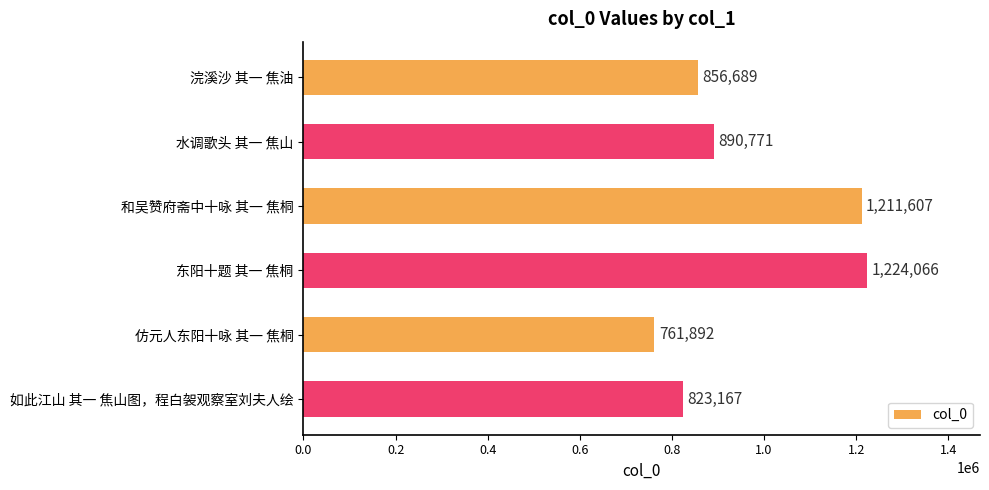

What is the average value?

961365